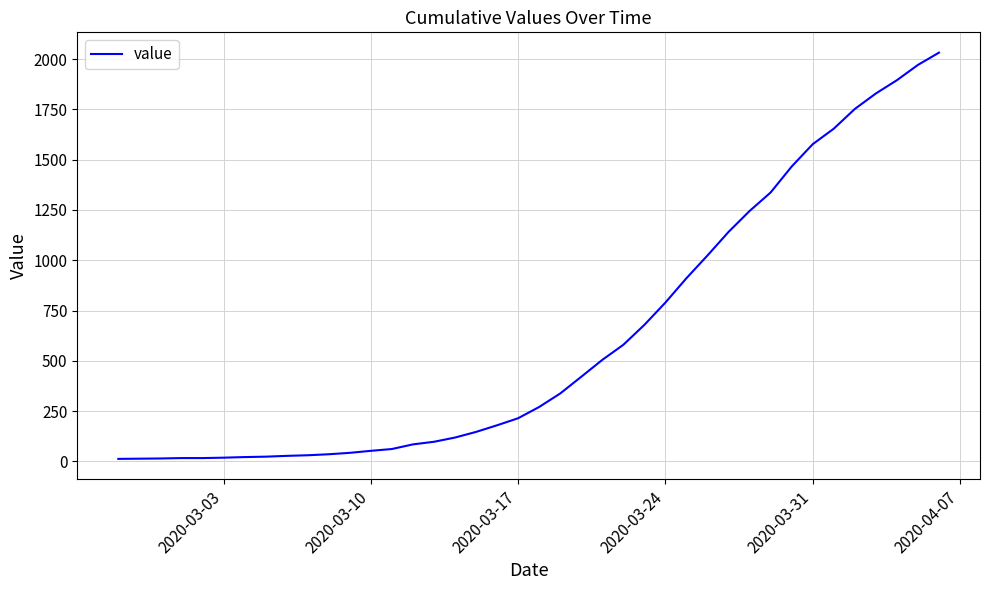

What is the maximum value shown in the chart?

2032